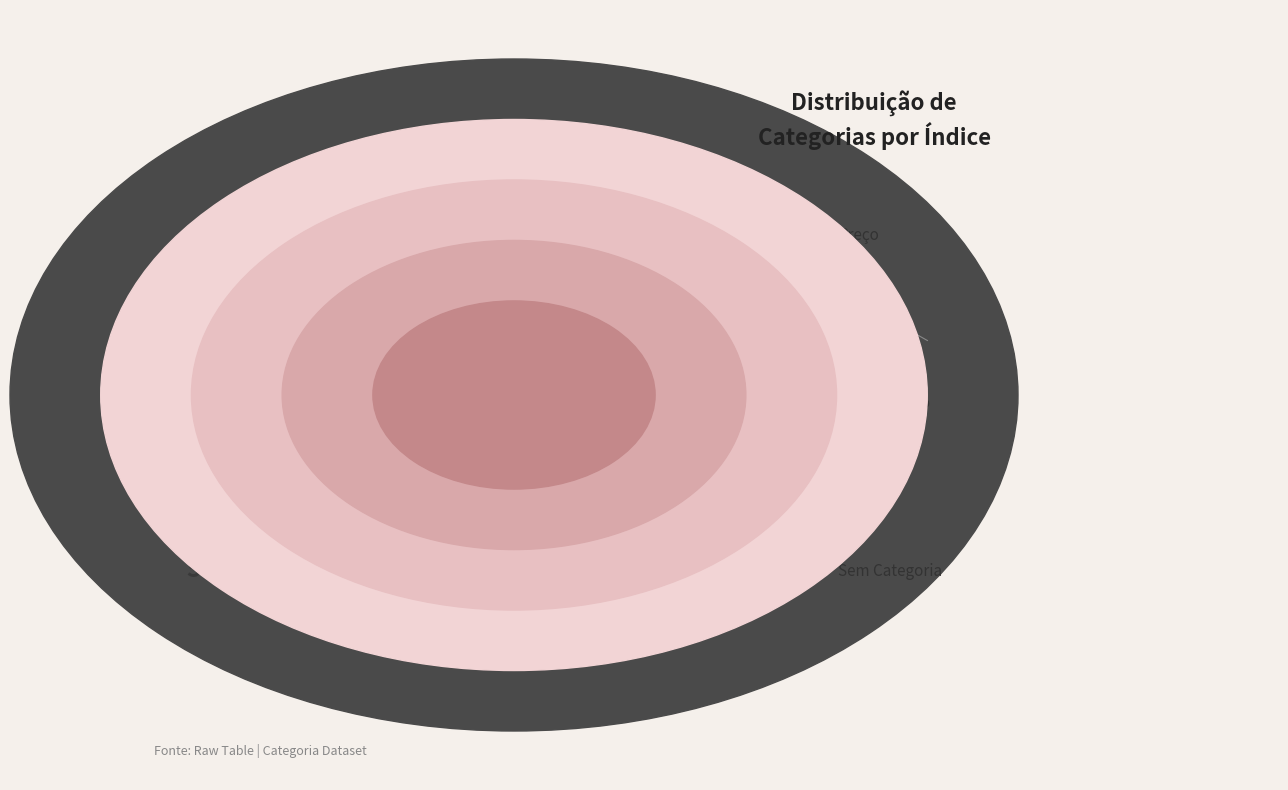

Which slice is the smallest?

Sem Categoria